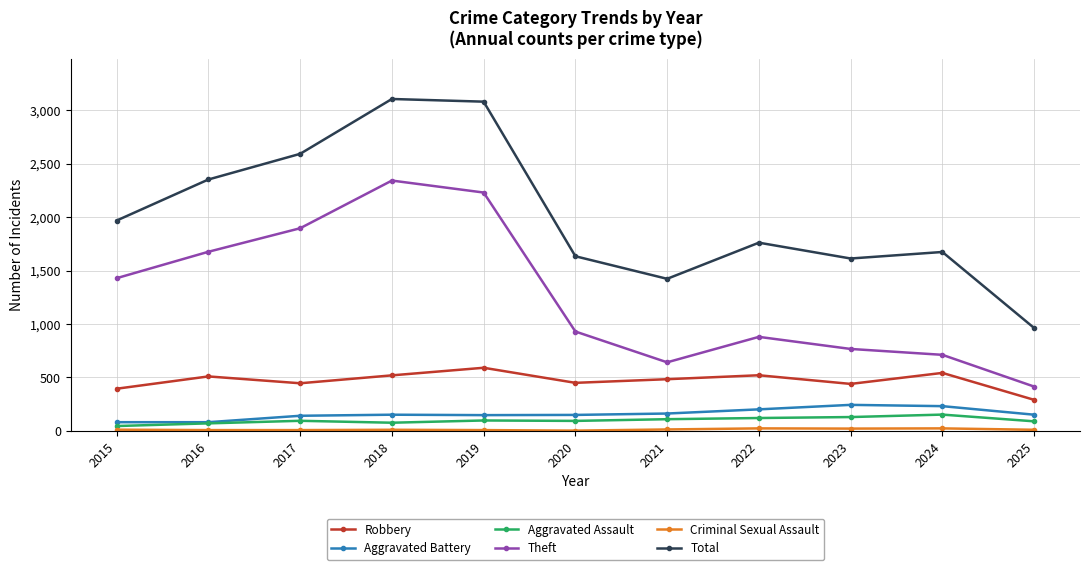

True or false: Total and Theft cross at least once.

False